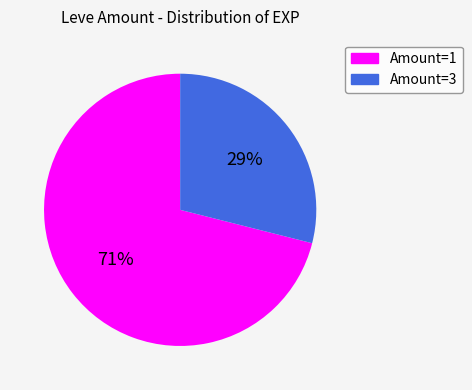

The Amount=3 slice represents 36% of the pie. True or false?

False